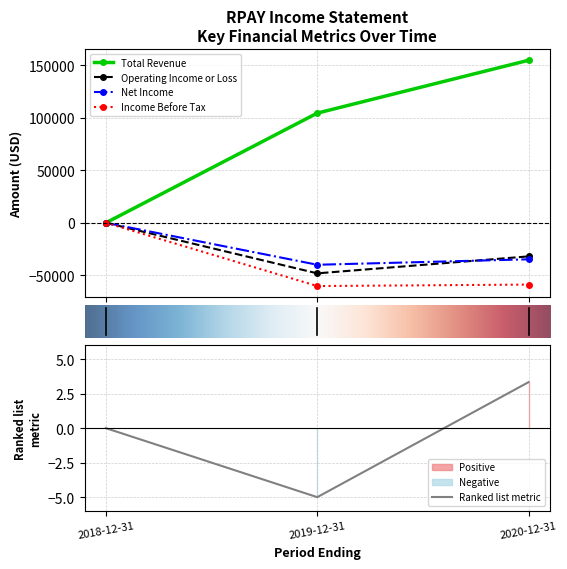

At which label does Total Revenue first exceed 104600?

2020-12-31